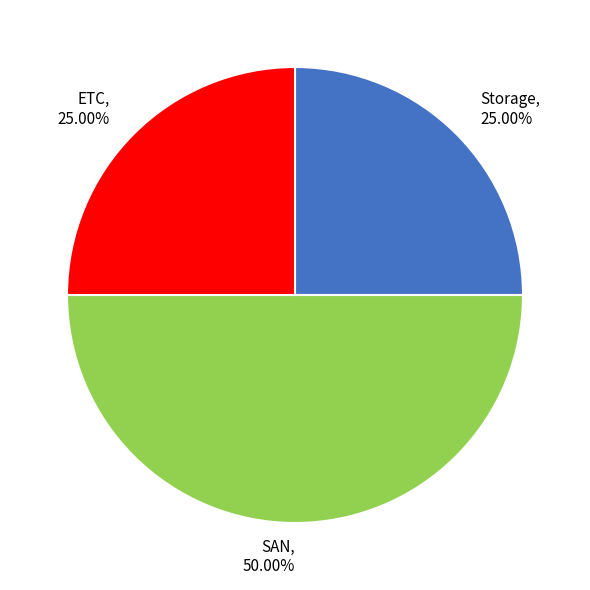

Is it true that SAN is 61% of the pie?

False